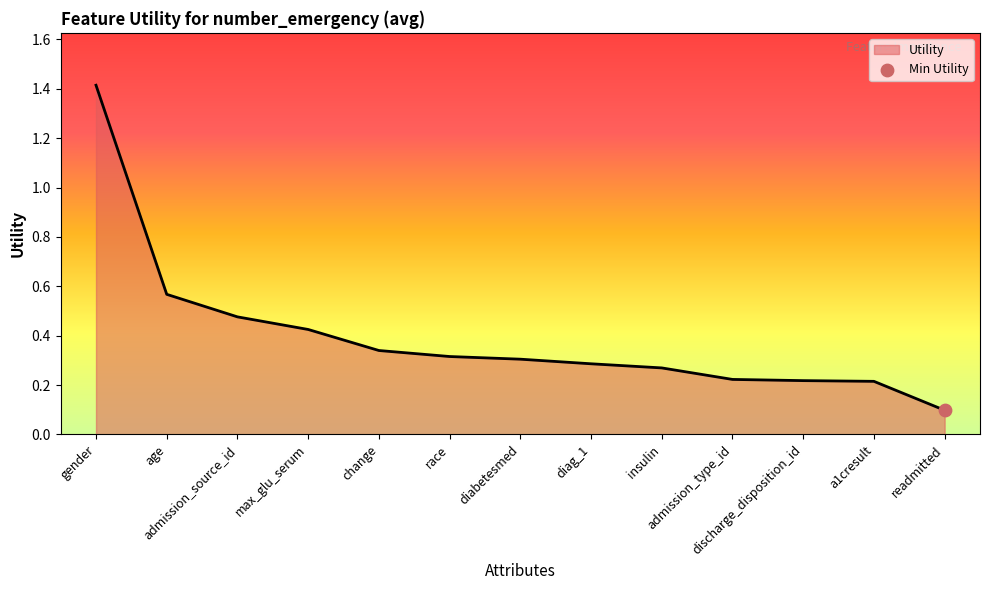

Which has a higher value, gender or diag_1?

gender